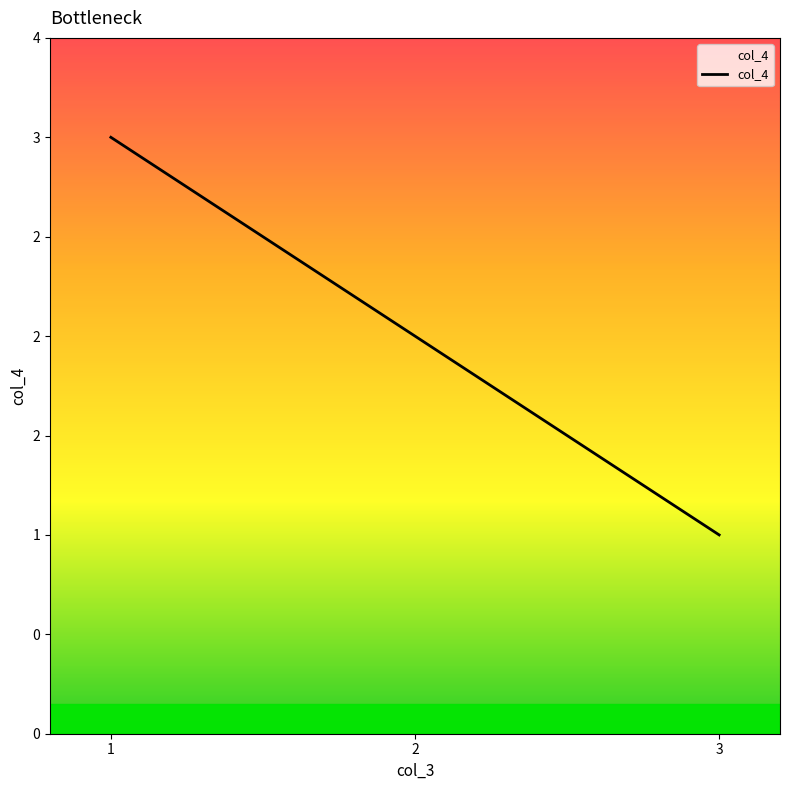

What is the ratio of the value at 3 to the value at 1?

0.3